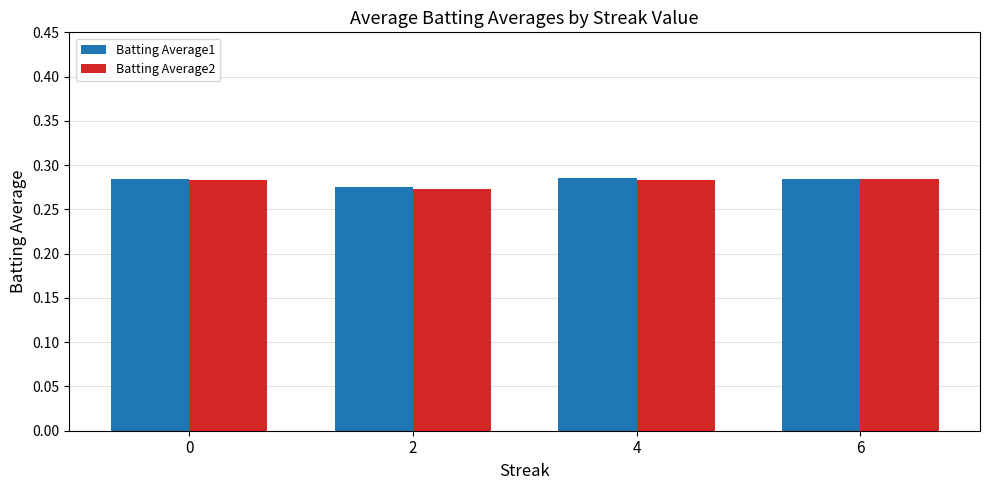

Which series has the widest spread of values?

Batting Average2